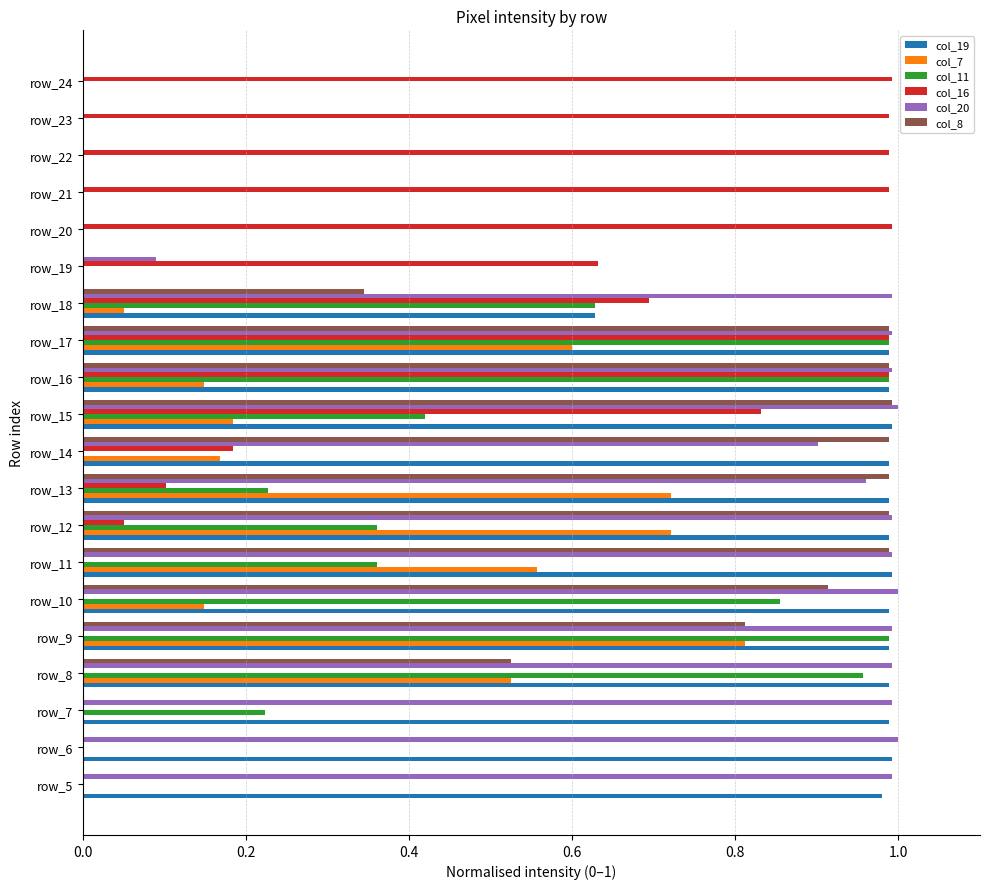

What is the sum of the col_19 values at row_13 and row_12?

2.0